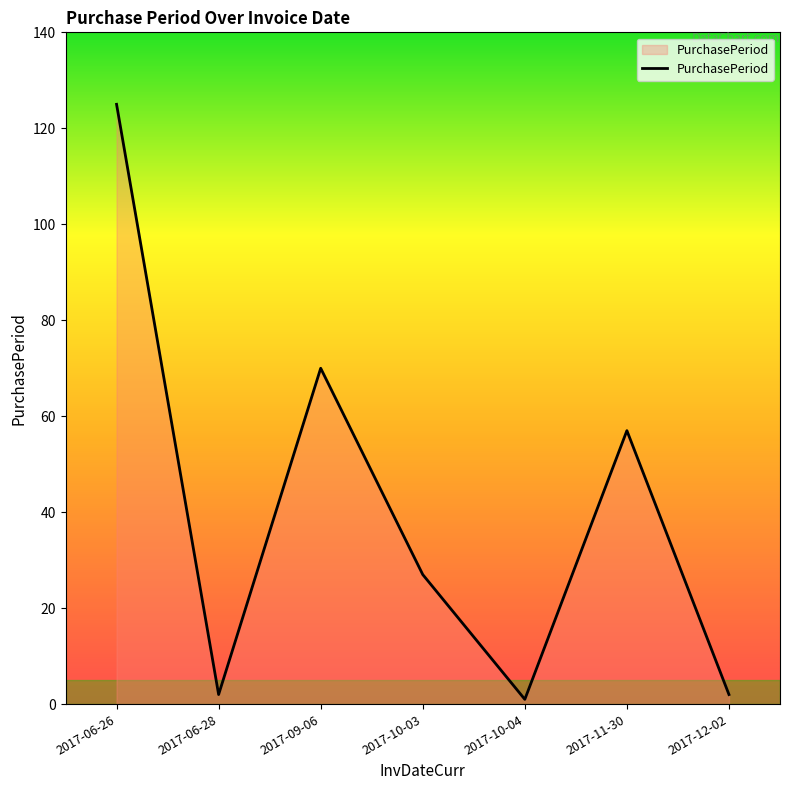

What is the difference between the maximum and minimum values?

124